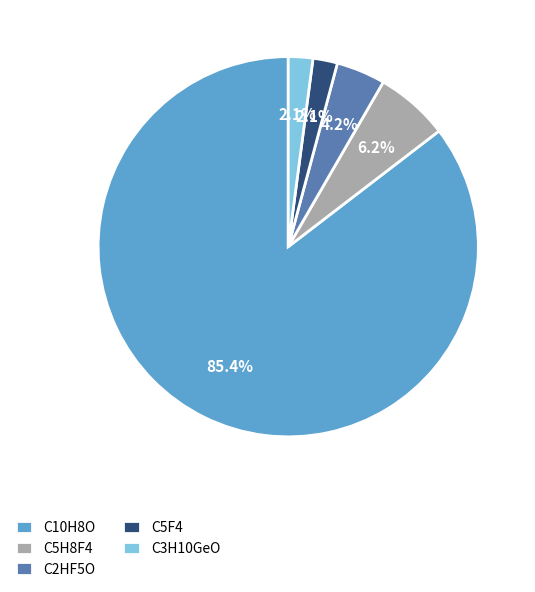

To the nearest percent, what portion does C10H8O represent?

85%